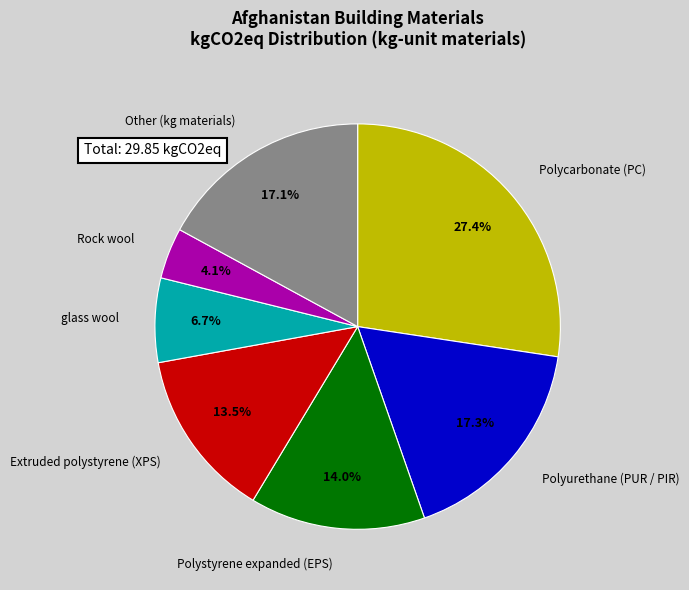

Is there any slice that represents more than half of the pie?

No